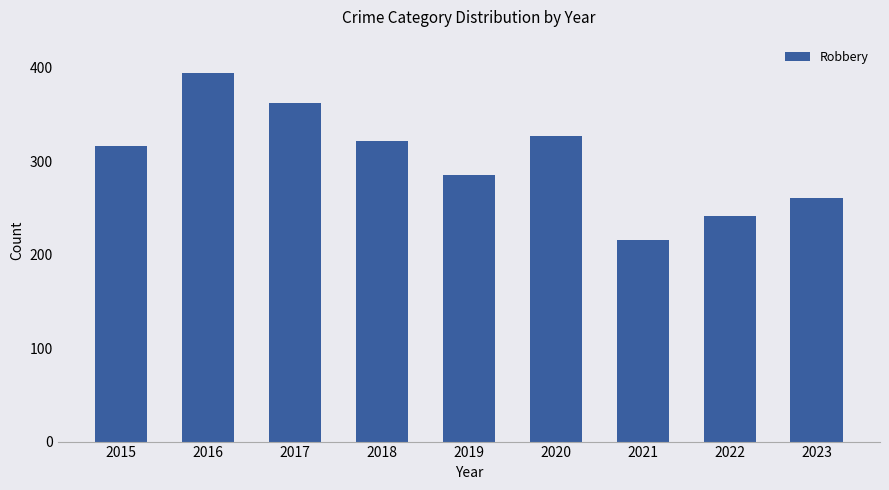

What is the difference between the values at 2023 and 2015?

55